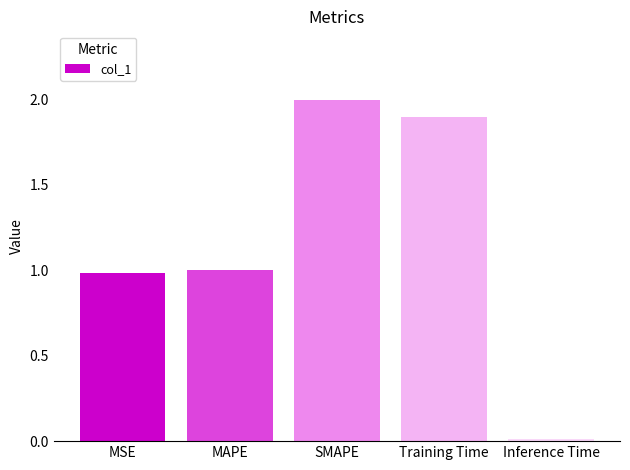

What is the label of the 1st bar from the left?

MSE